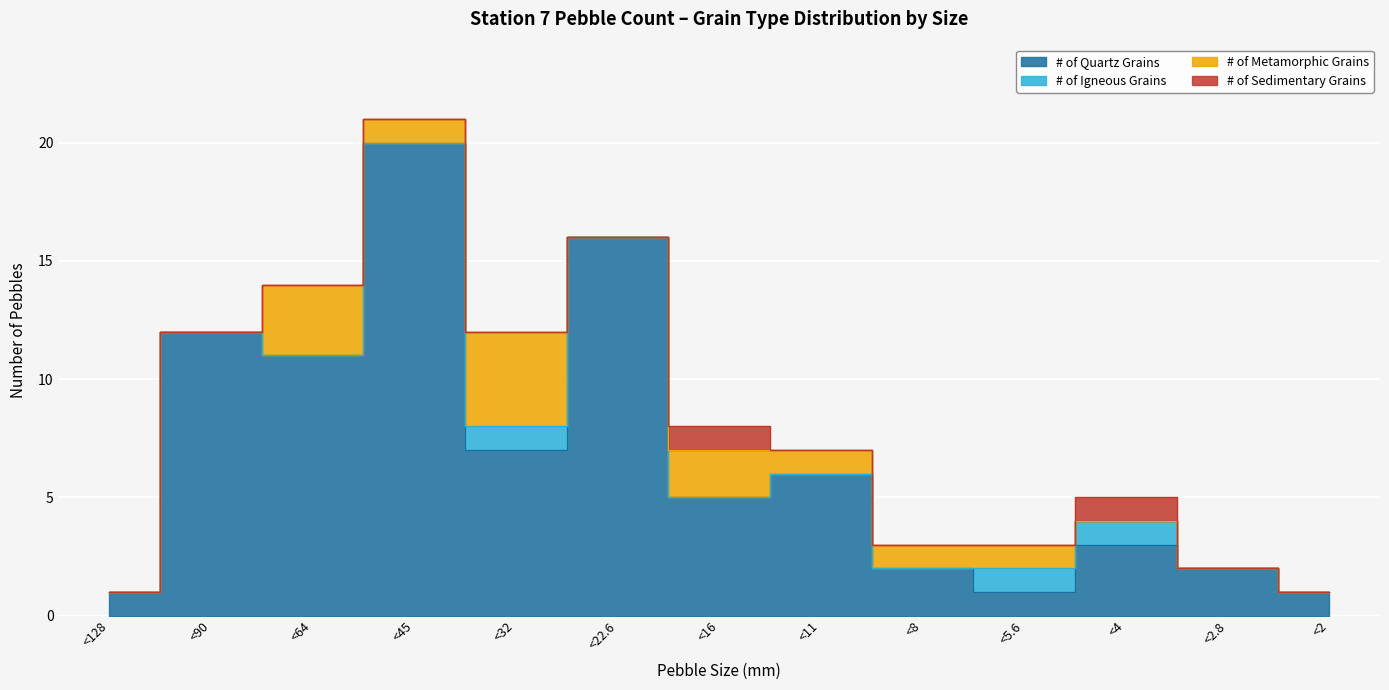

Reading left to right, transcribe all the data shown in this chart.

# of Quartz Grains: <128=1	<90=12	<64=11	<45=20	<32=7	<22.6=16	<16=5	<11=6	<8=2	<5.6=1	<4=3	<2.8=2	<2=1
# of Igneous Grains: <128=0	<90=0	<64=0	<45=0	<32=1	<22.6=0	<16=0	<11=0	<8=0	<5.6=1	<4=1	<2.8=0	<2=0
# of Metamorphic Grains: <128=0	<90=0	<64=3	<45=1	<32=4	<22.6=0	<16=2	<11=1	<8=1	<5.6=1	<4=0	<2.8=0	<2=0
# of Sedimentary Grains: <128=0	<90=0	<64=0	<45=0	<32=0	<22.6=0	<16=1	<11=0	<8=0	<5.6=0	<4=1	<2.8=0	<2=0